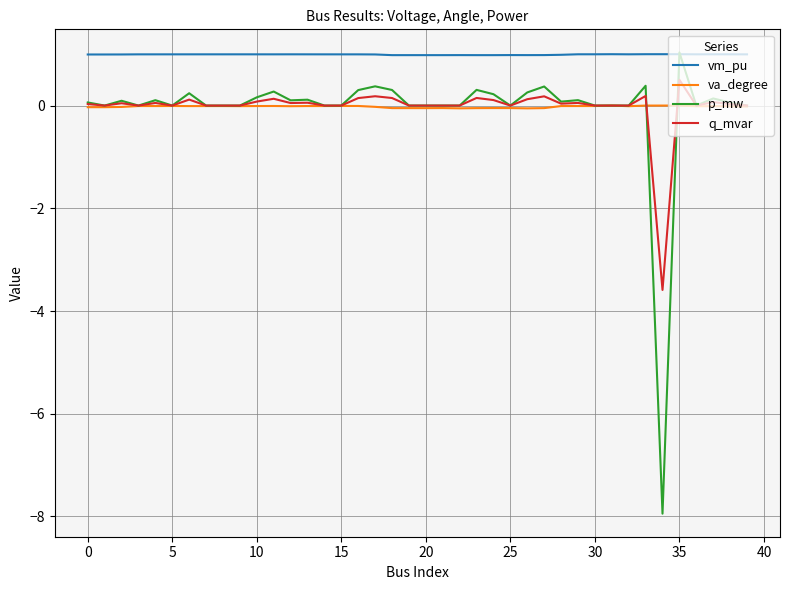

At how many categories does at least one series exceed -3?

40